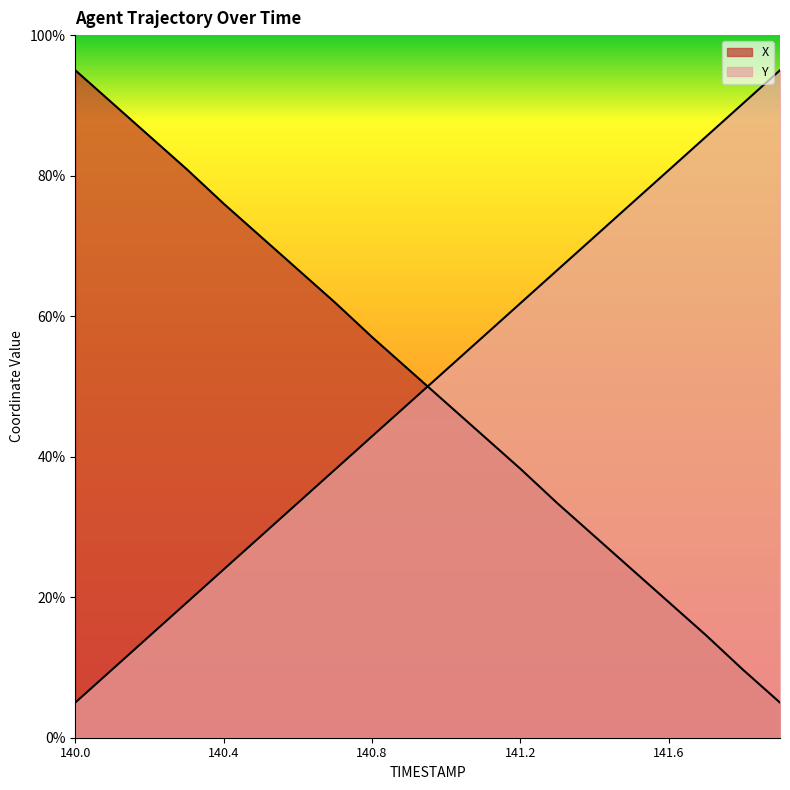

Is the value of X at 140.3 greater than the value of Y at 141.7?

No